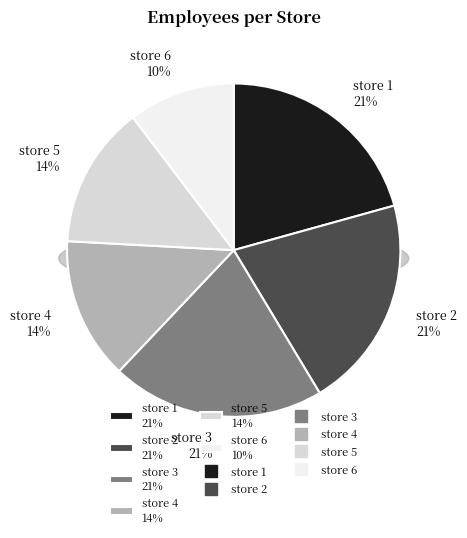

What is the smallest slice in the pie chart?

store 6